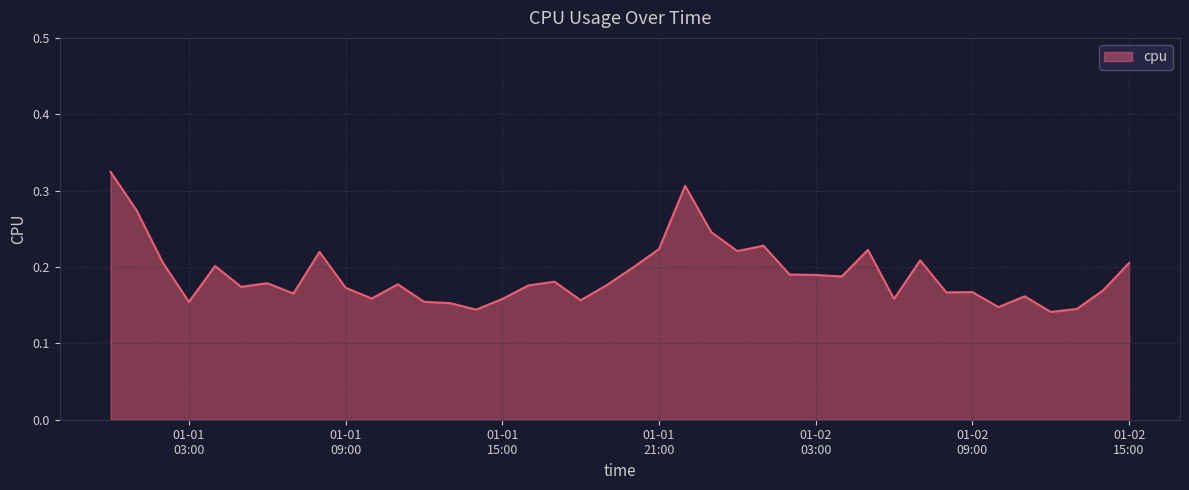

Reading right to left, extract all data points from this chart.

0.2	0.2	0.1	0.1	0.2	0.1	0.2	0.2	0.2	0.2	0.2	0.2	0.2	0.2	0.2	0.2	0.2	0.3	0.2	0.2	0.2	0.2	0.2	0.2	0.2	0.1	0.2	0.2	0.2	0.2	0.2	0.2	0.2	0.2	0.2	0.2	0.2	0.2	0.3	0.3